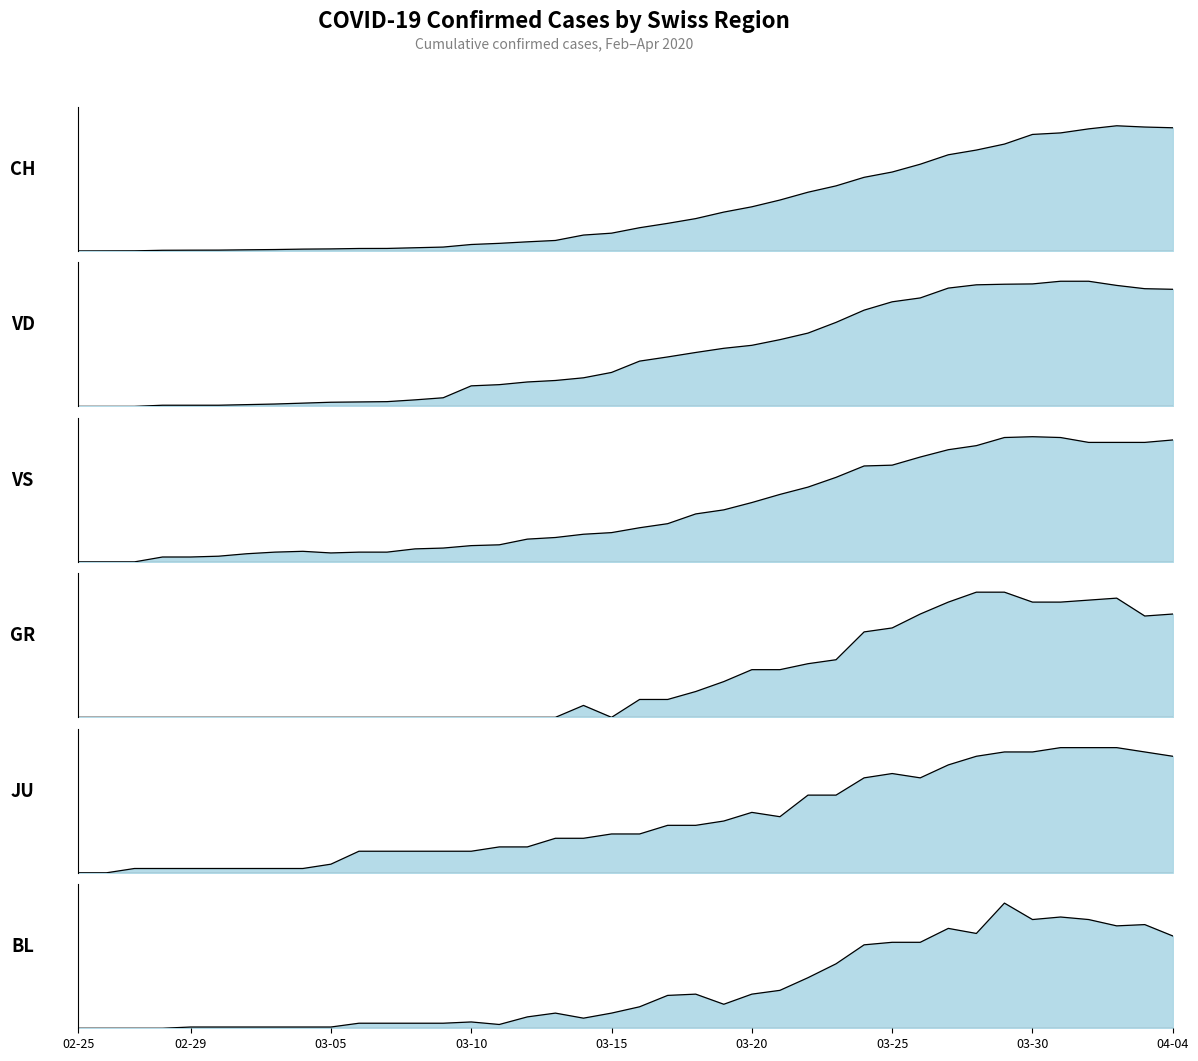

What position from the left is 17?

18